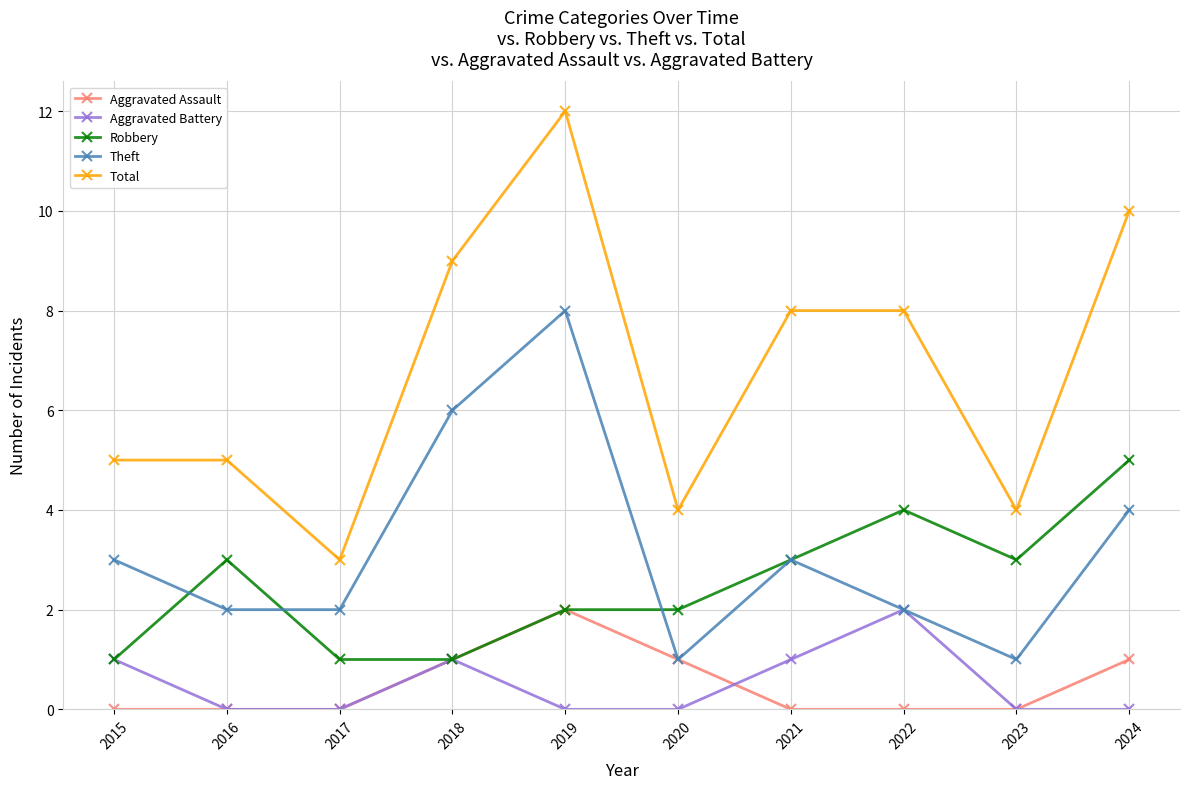

In Aggravated Battery, how many points are higher than both neighbors (excluding endpoints)?

2